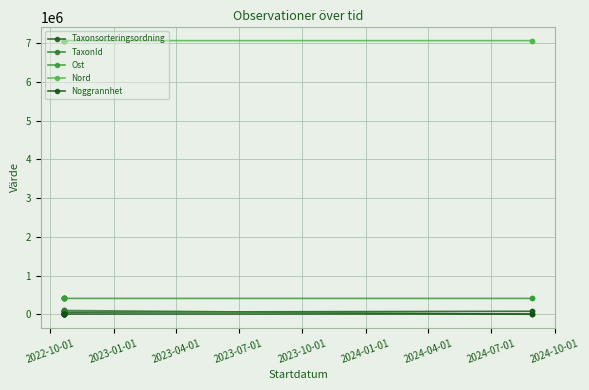

True or false: Ost and Taxonsorteringsordning intersect in this chart.

False